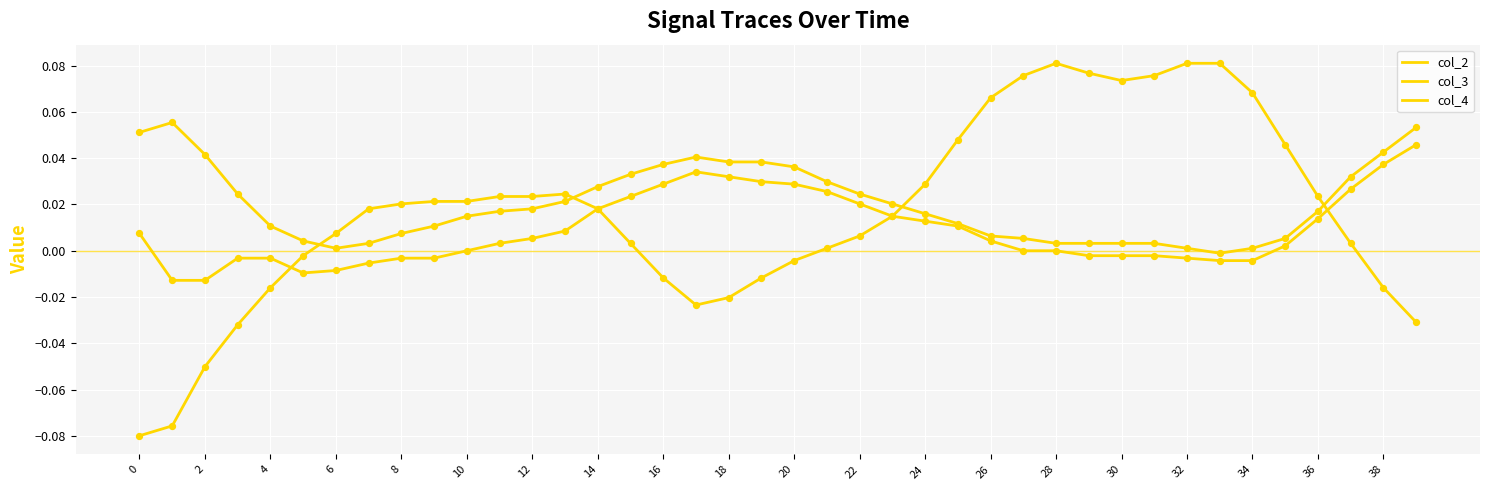

At how many categories does at least one series exceed 0?

40